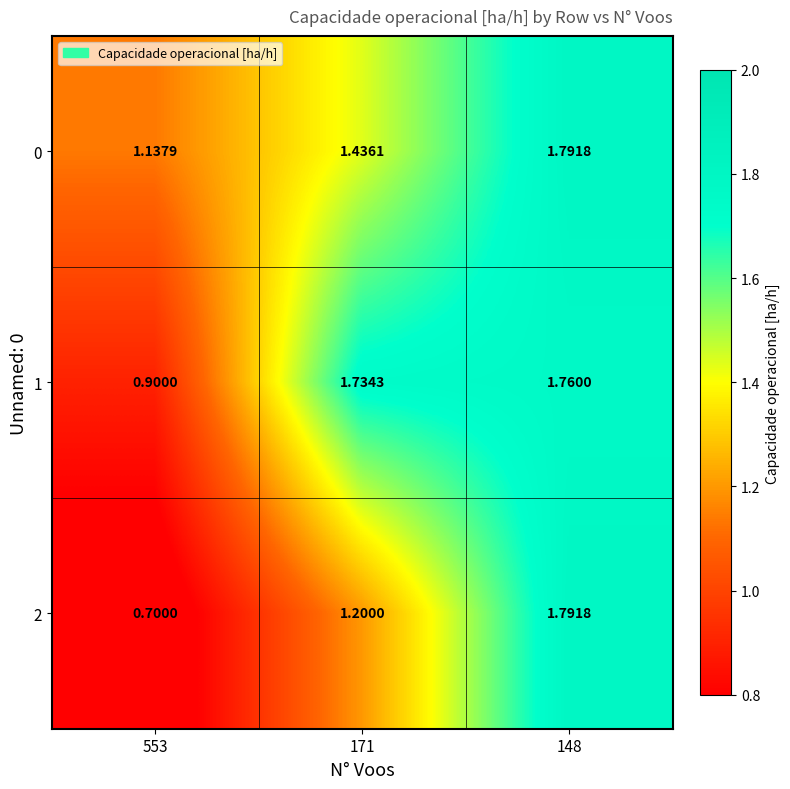

What is the spread (max minus min) of values at 553?

0.4